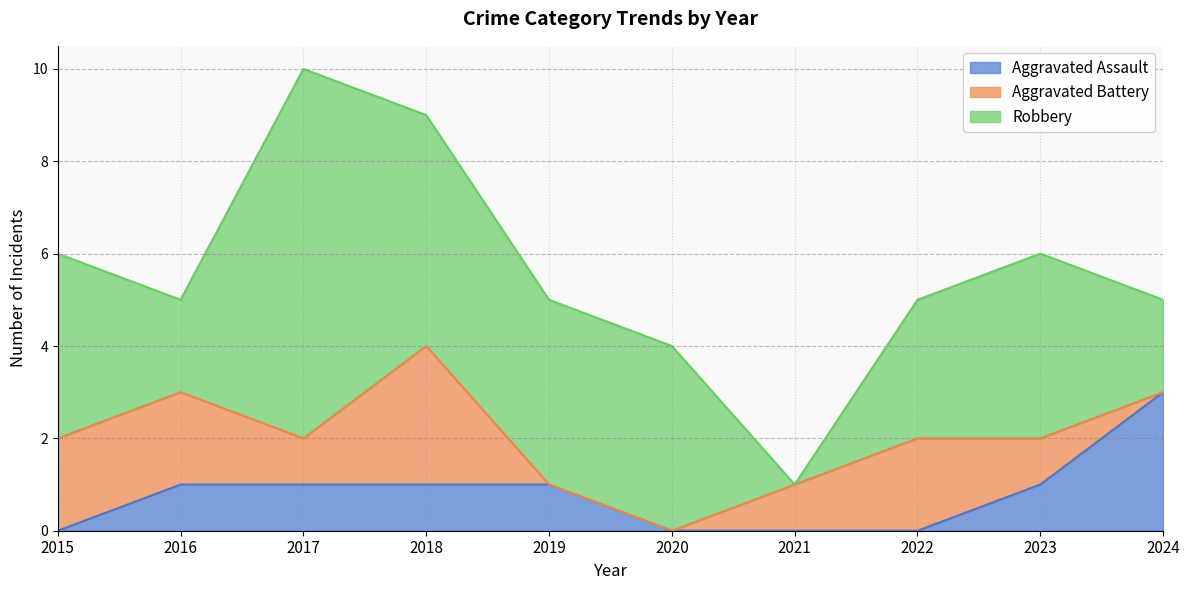

How many lines are shown in the chart?

3